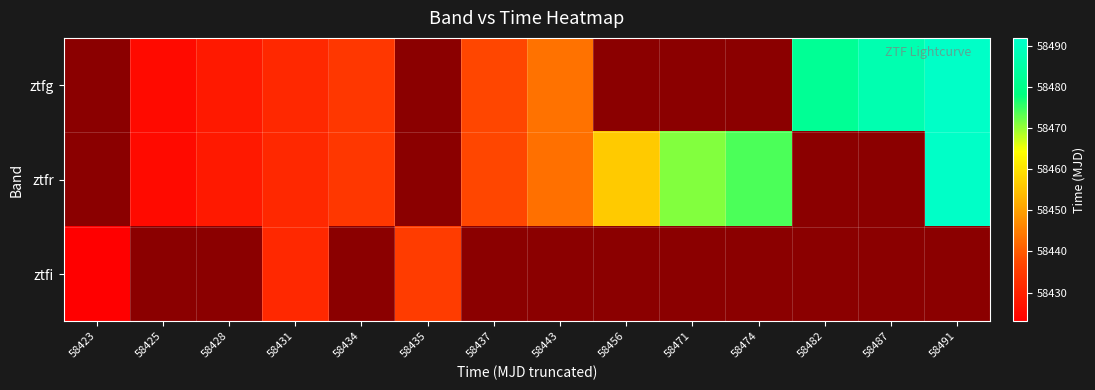

Rank the series by their average value, from highest to lowest.

ztfg, ztfr, ztfi